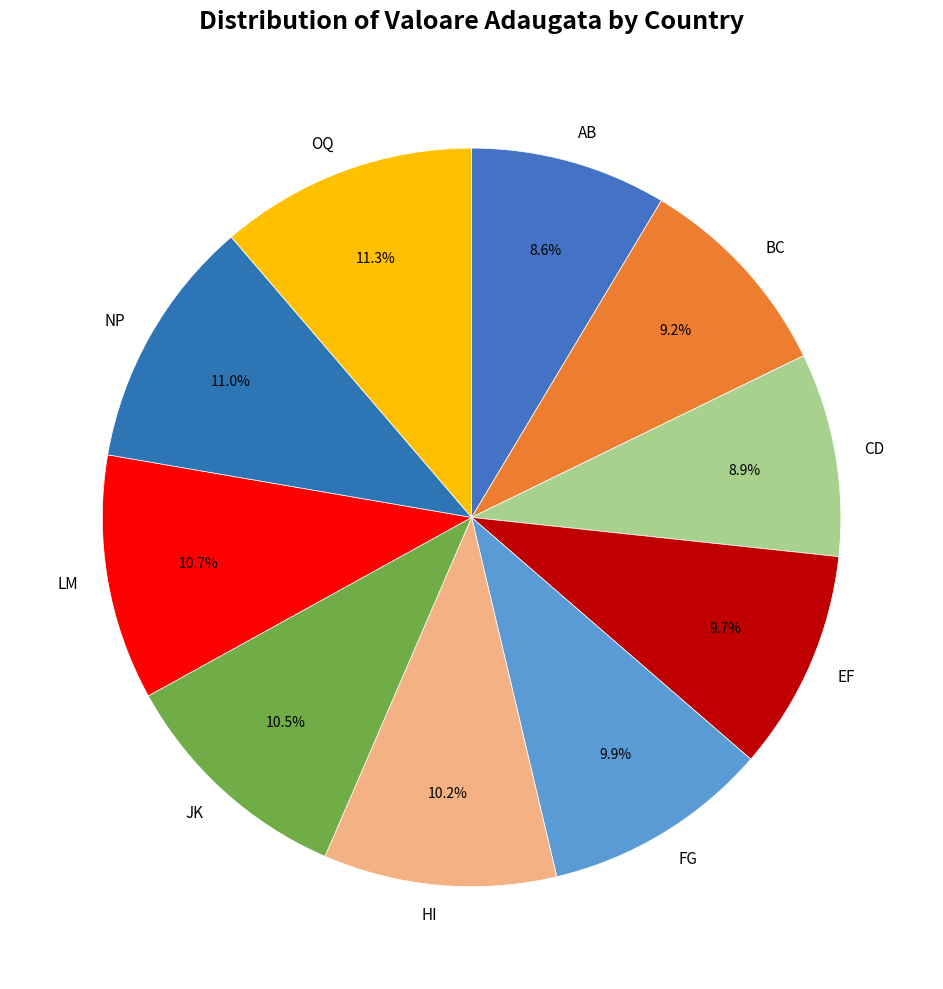

To the nearest percent, what percentage of the pie is OQ?

11%